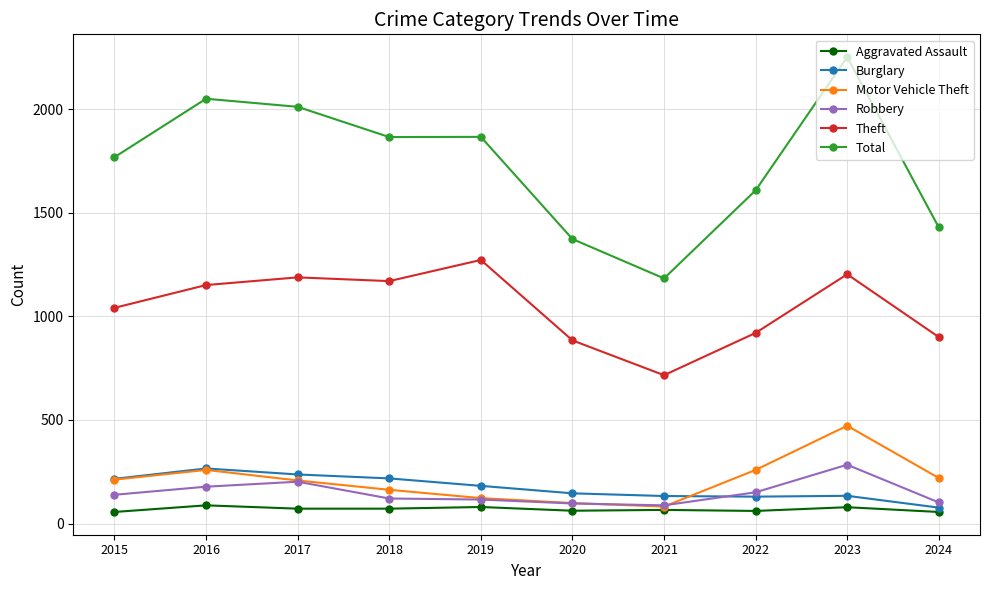

True or false: Burglary and Aggravated Assault intersect in this chart.

False